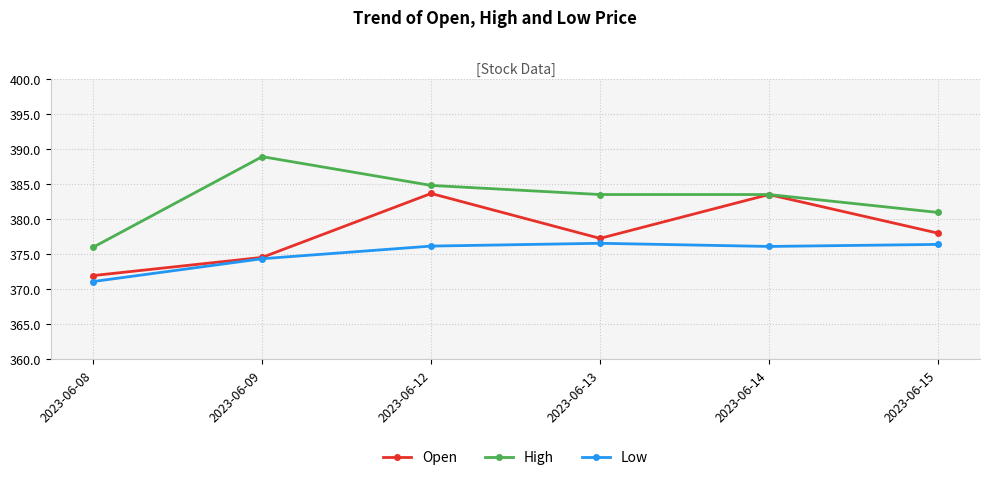

The Open series shows 226.3 at 2023-06-08. True or false?

False